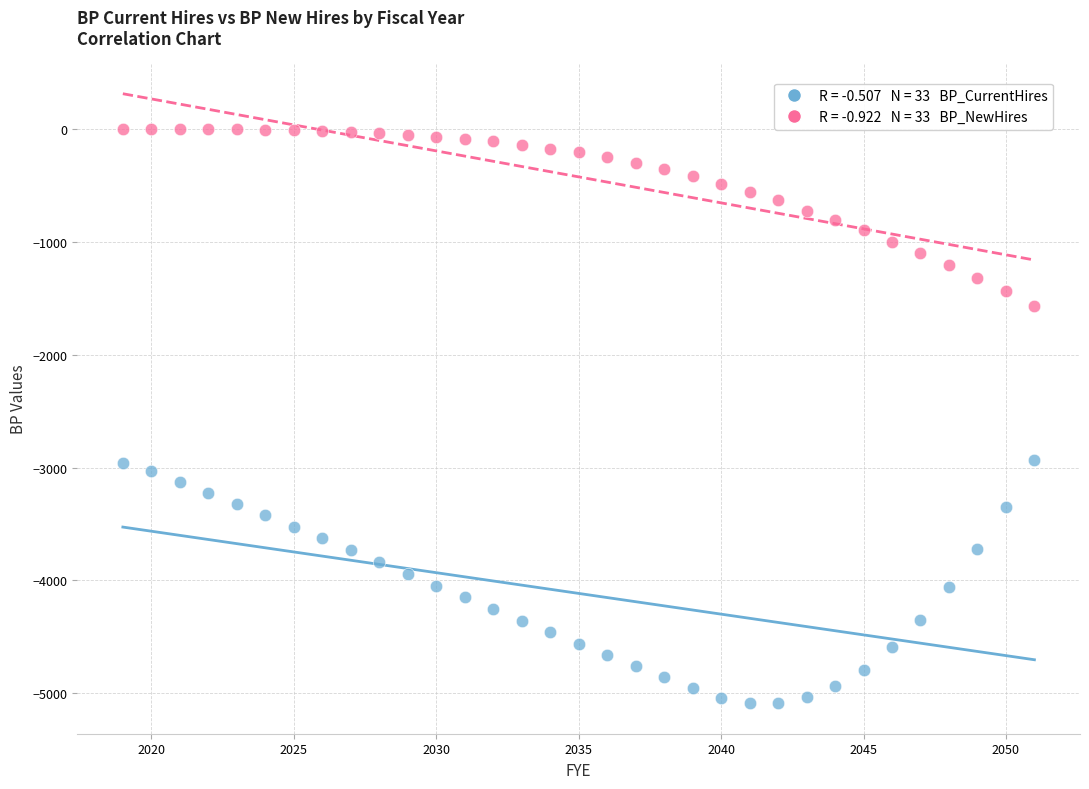

Across all data points, what is the range of X values (max minus min)?

32.0